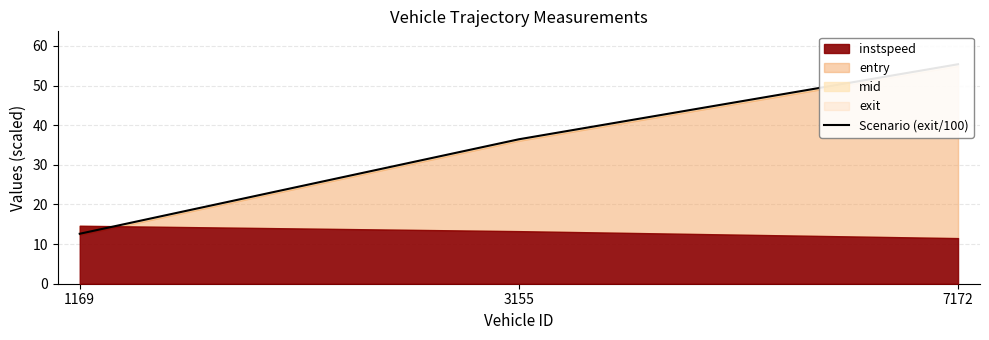

Rank the categories by value from lowest to highest.

1169, 3155, 7172